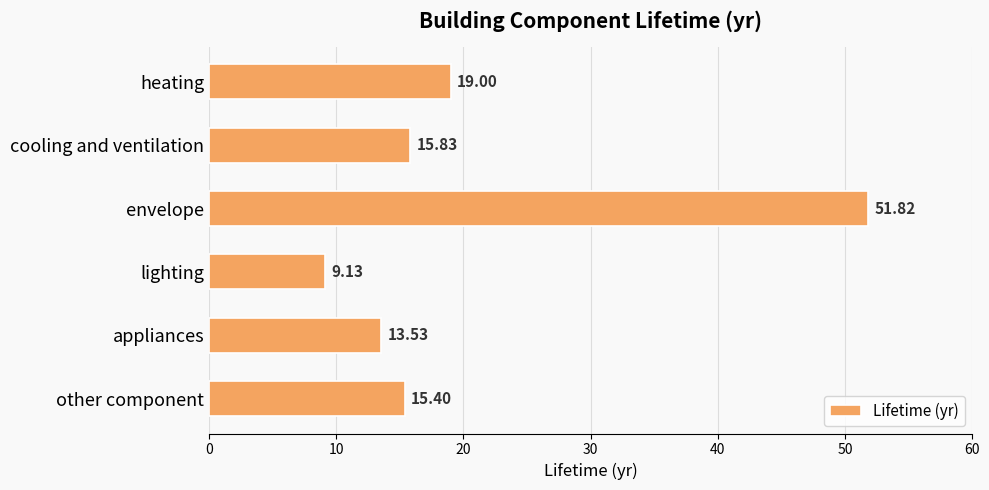

Are the bars horizontal?

Yes